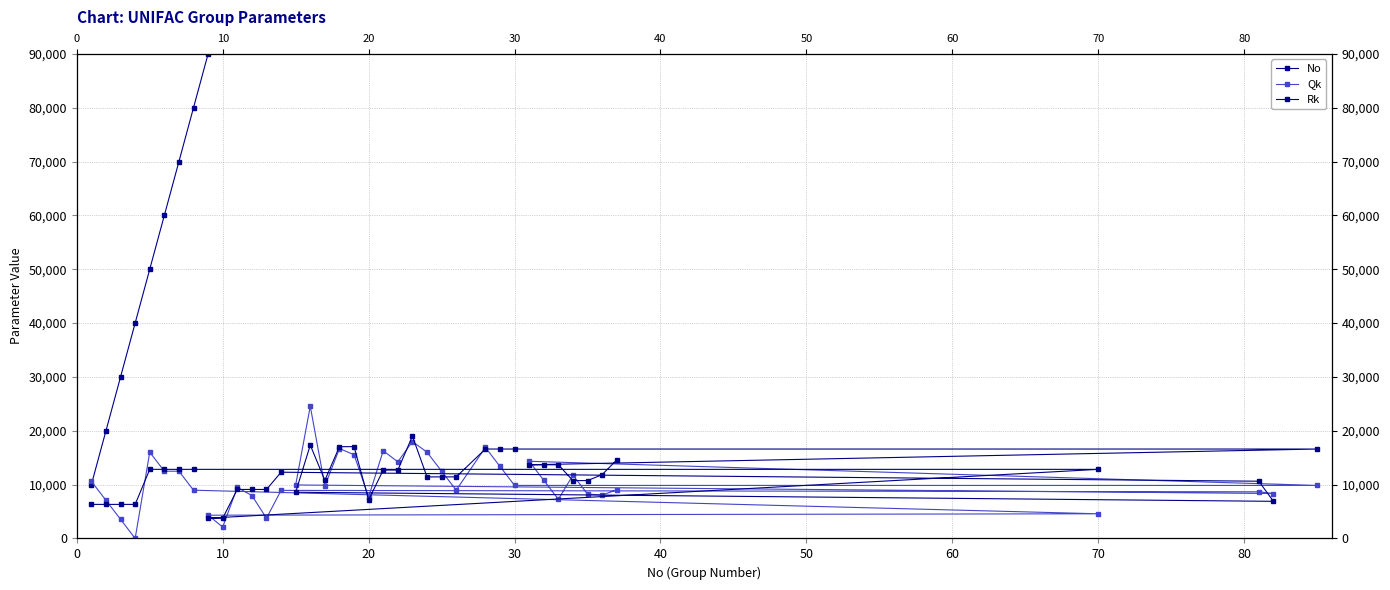

What is the sum of the Rk values at 80 and 20?

29880.0